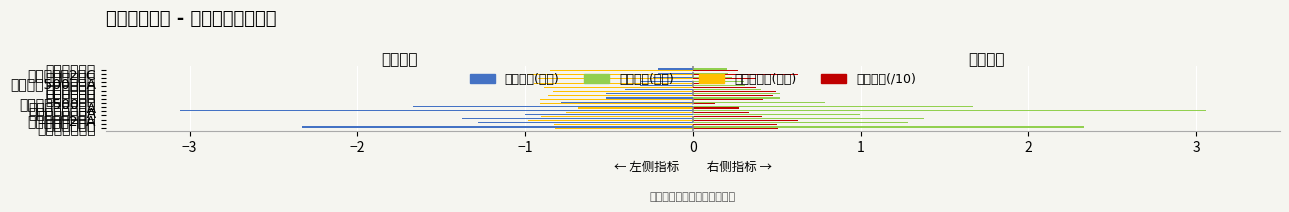

How many data points does each series have?

15